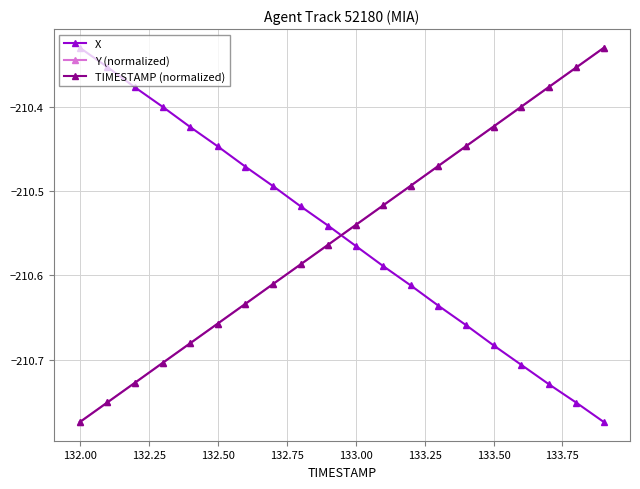

True or false: X has more than 2 interior local peaks.

False